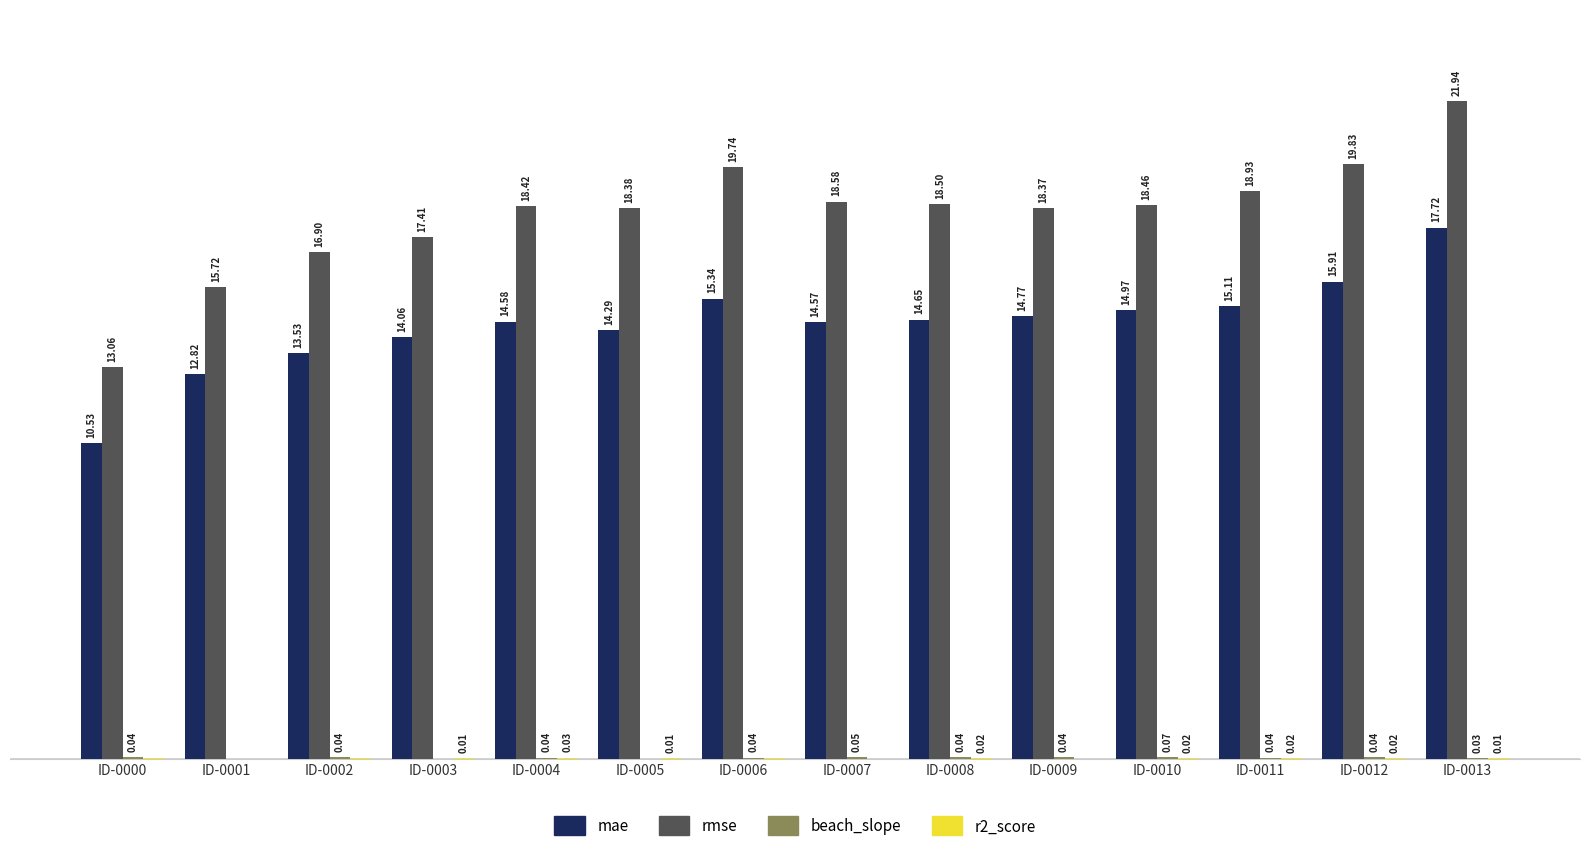

Which series has the largest total across all categories?

rmse